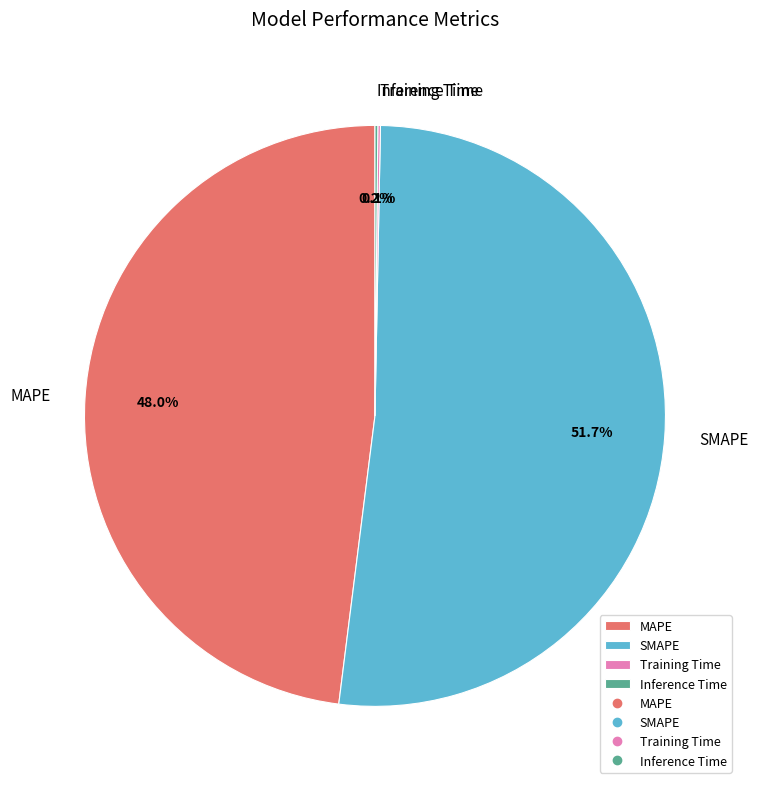

What is the largest slice in the pie chart?

SMAPE